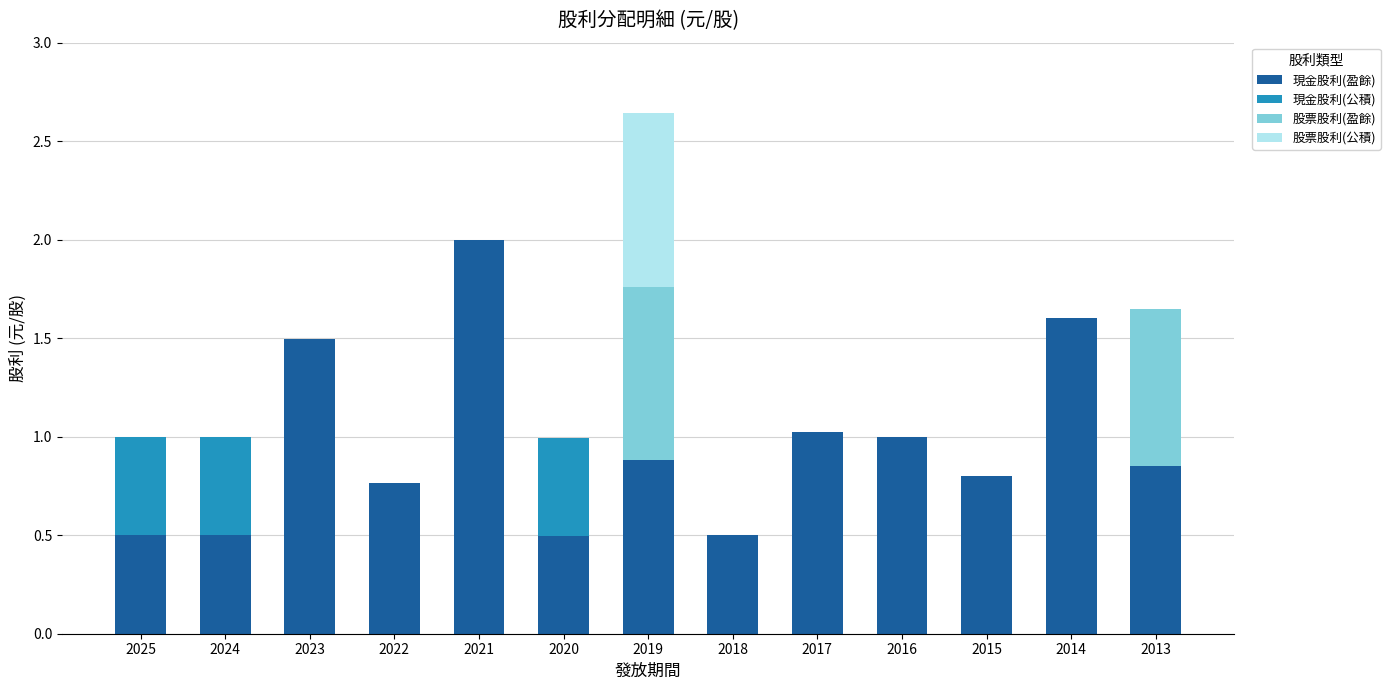

What is the highest value of the 現金股利(盈餘) series?

2.0